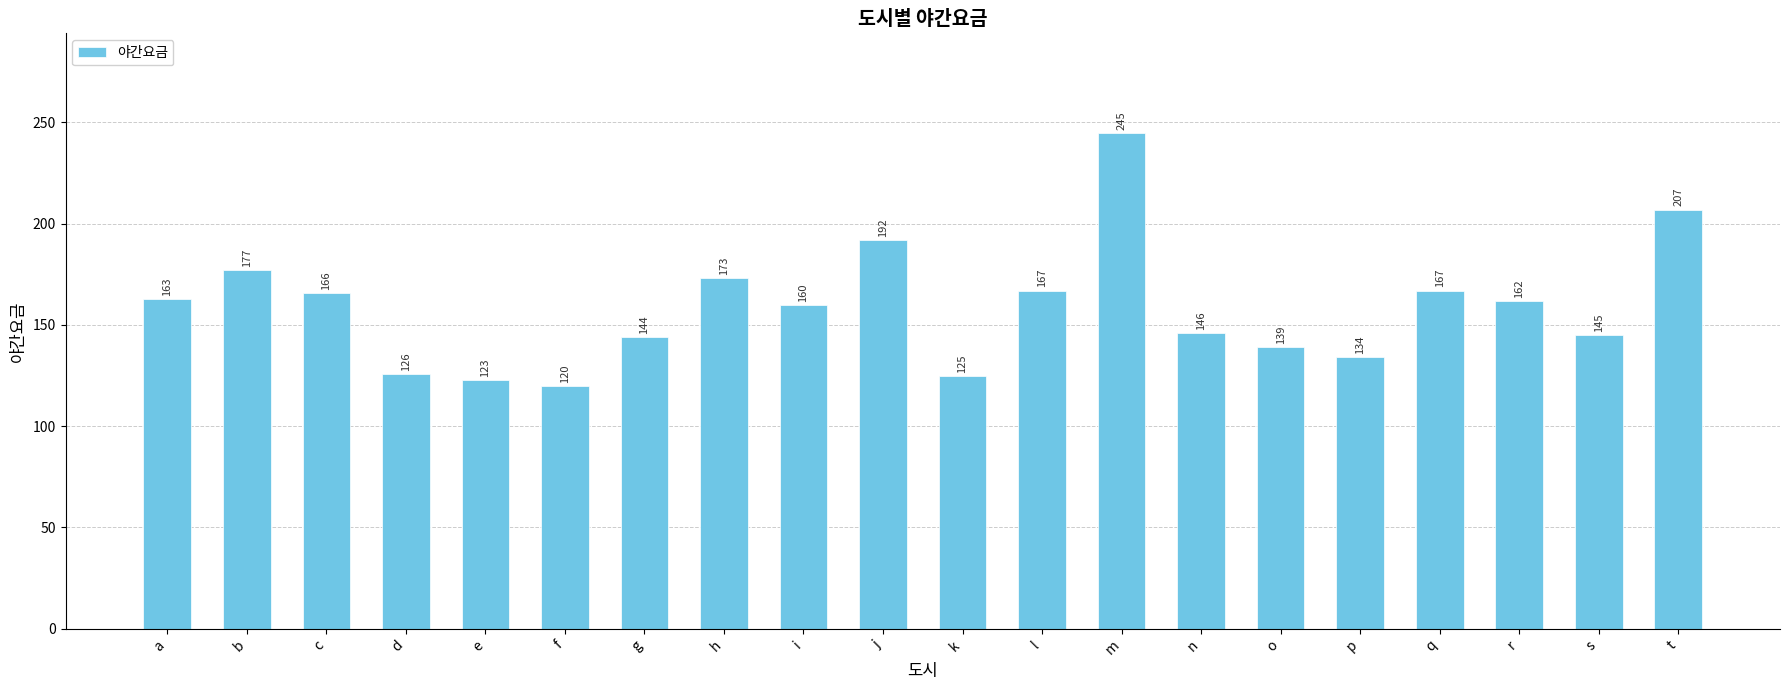

The chart shows a value of 60 at k. True or false?

False